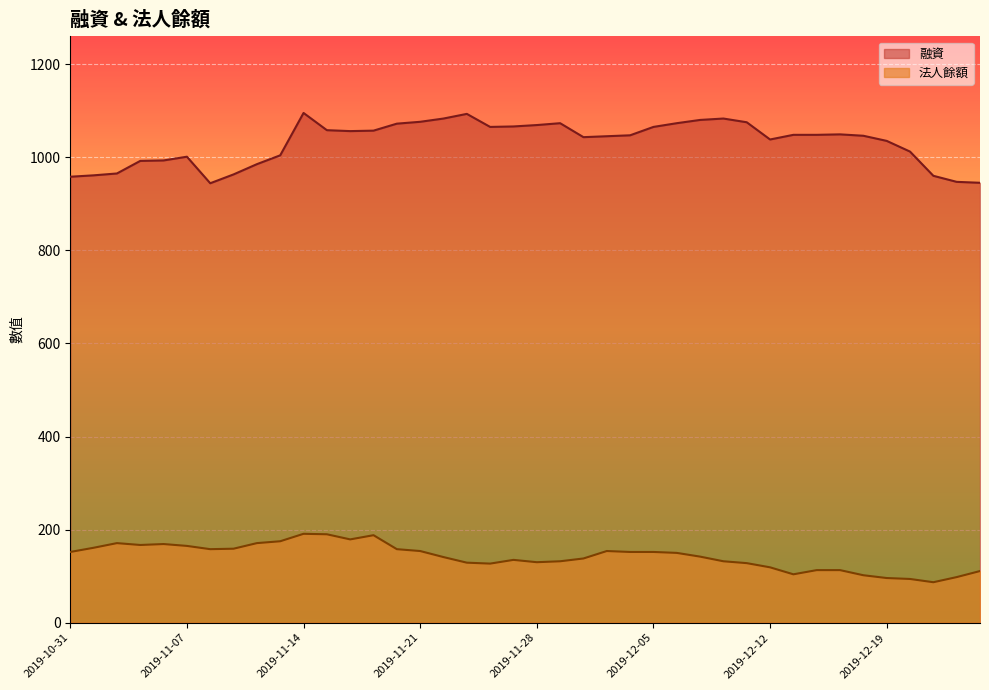

Which series has the largest range (max minus min)?

融資